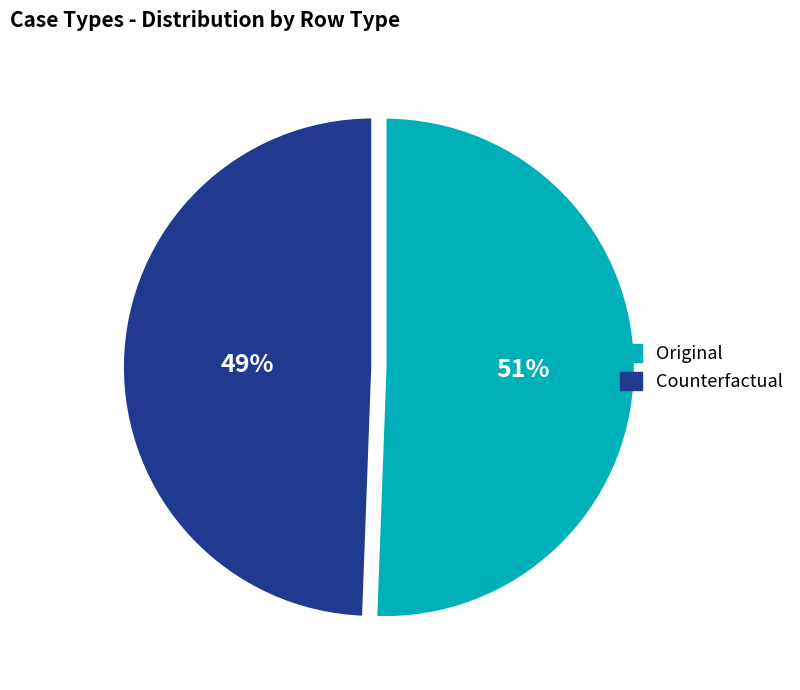

Which category has the biggest portion of the pie?

Original